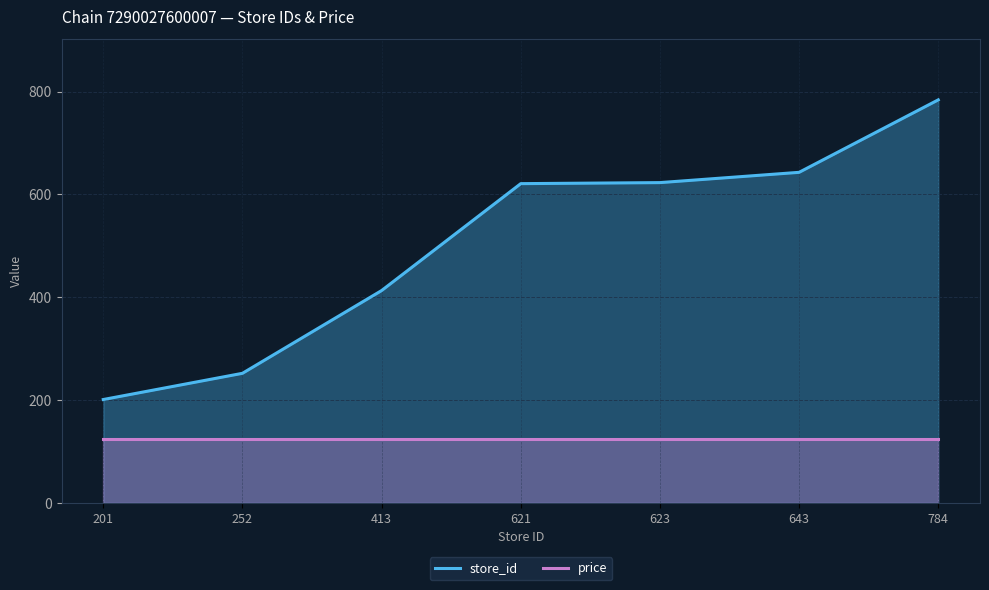

What is the difference between the highest and lowest values at 621?

496